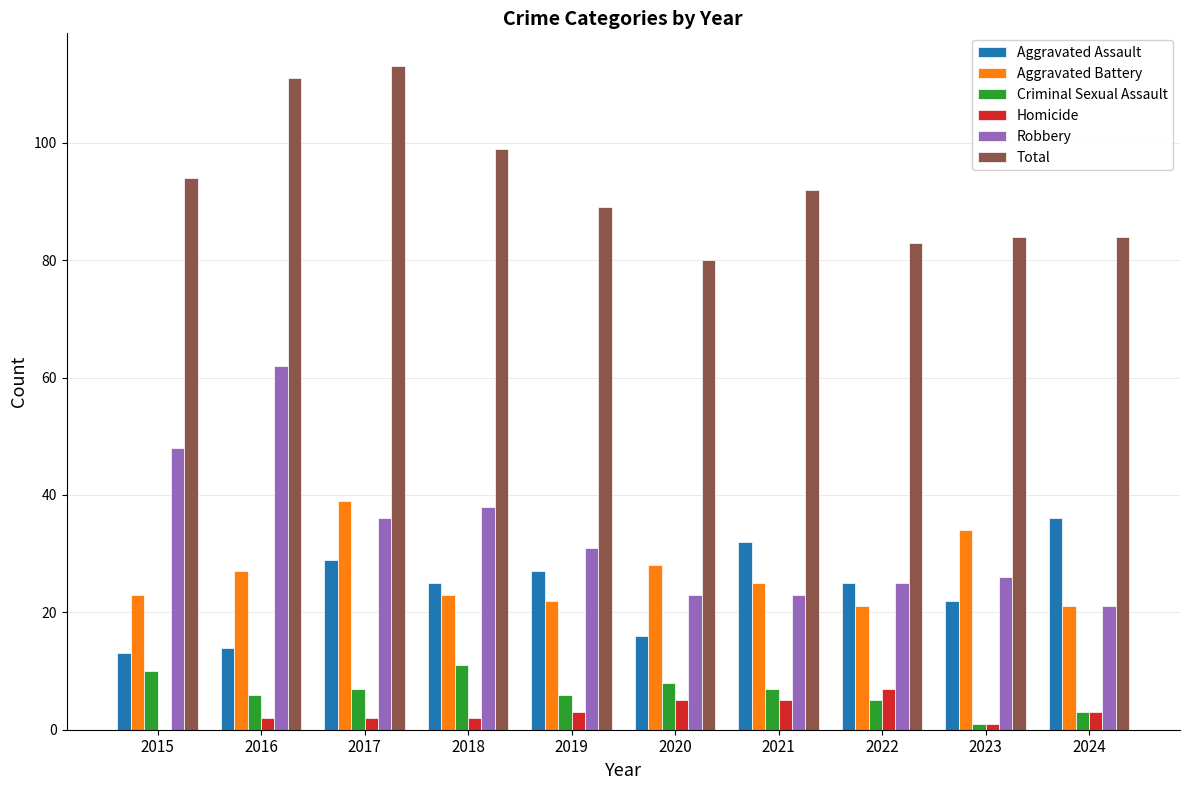

Read the Homicide value at 2021.

5